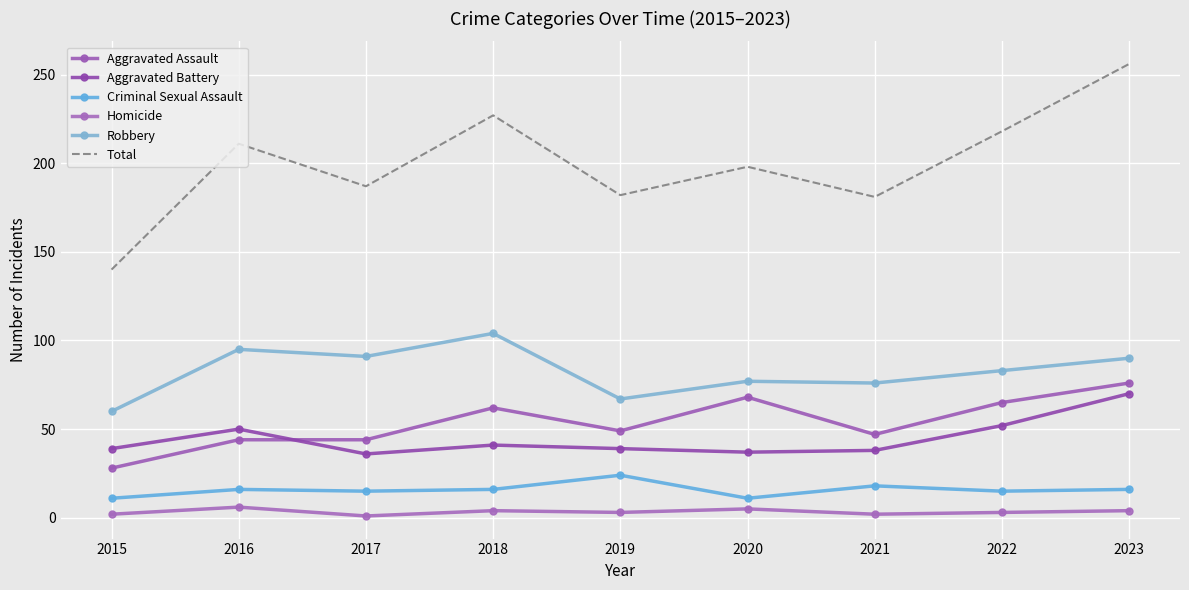

At which category does Aggravated Assault reach its first local peak?

2018